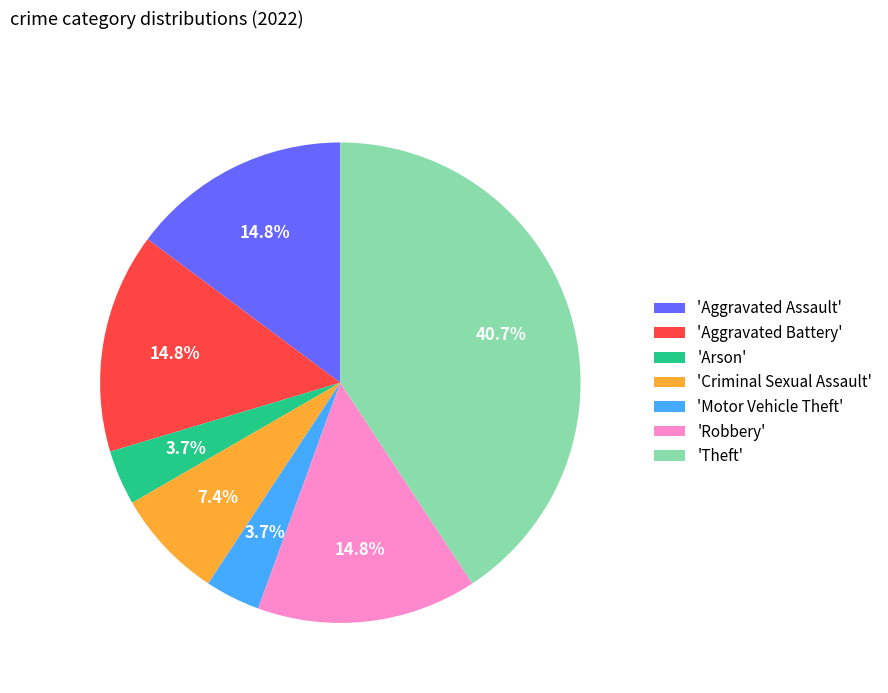

What portion of the pie excludes 'Arson'?

96.3%